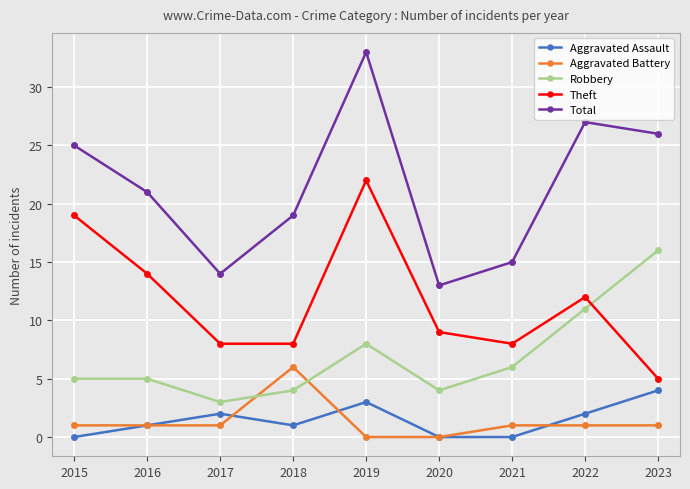

List the series in order of their peak value, highest first.

Total, Theft, Robbery, Aggravated Battery, Aggravated Assault